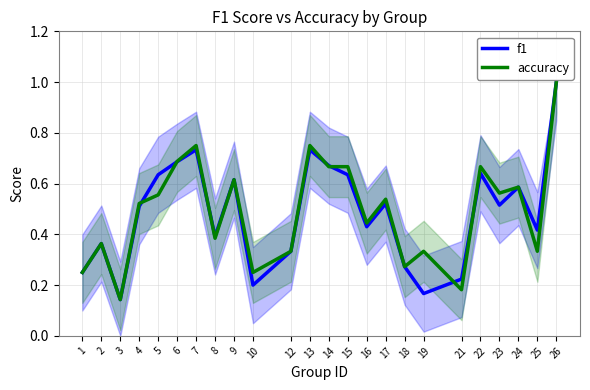

Where is the first local minimum for accuracy?

3